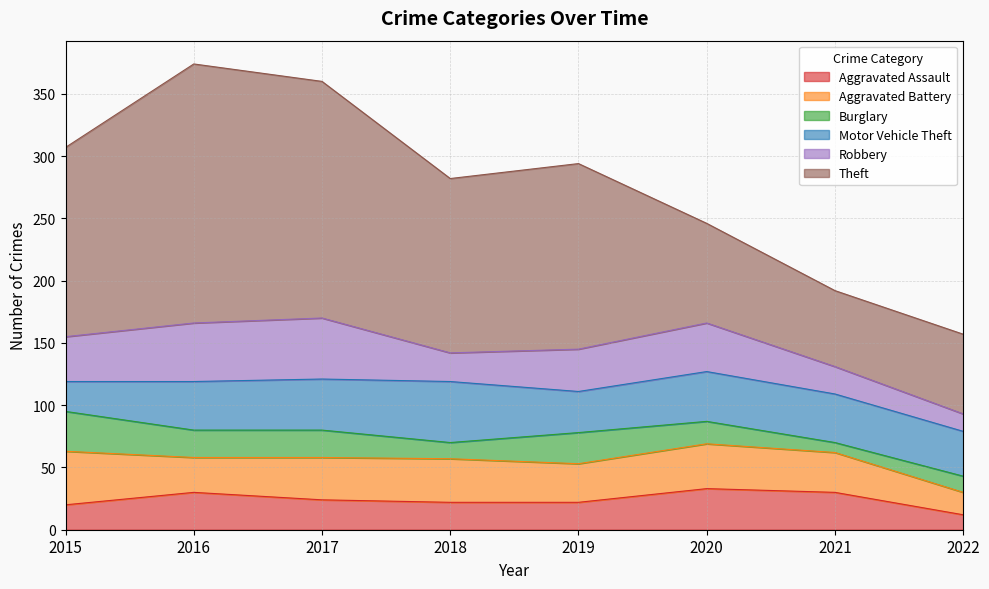

At 2021, list the series in order from smallest to largest.

Burglary, Robbery, Aggravated Assault, Aggravated Battery, Motor Vehicle Theft, Theft